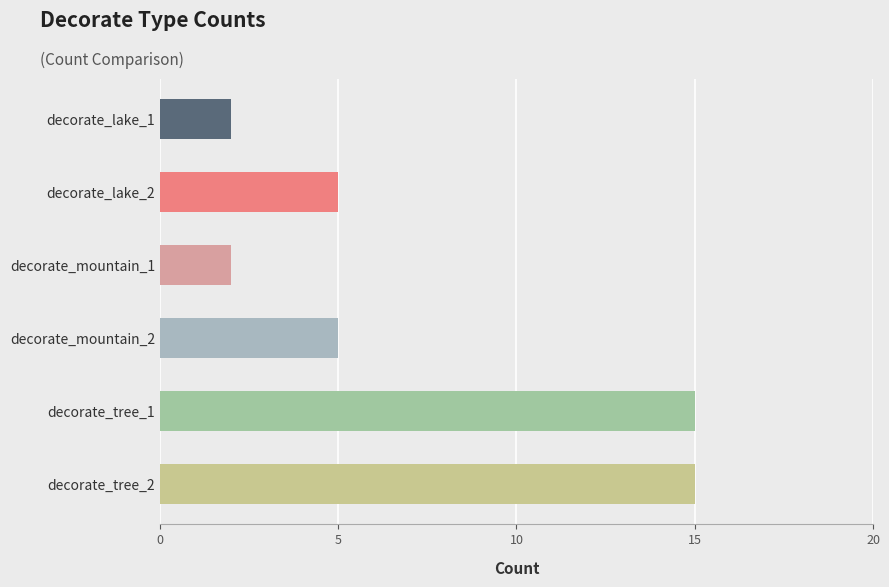

Is it true that the value at decorate_mountain_2 is 5?

True